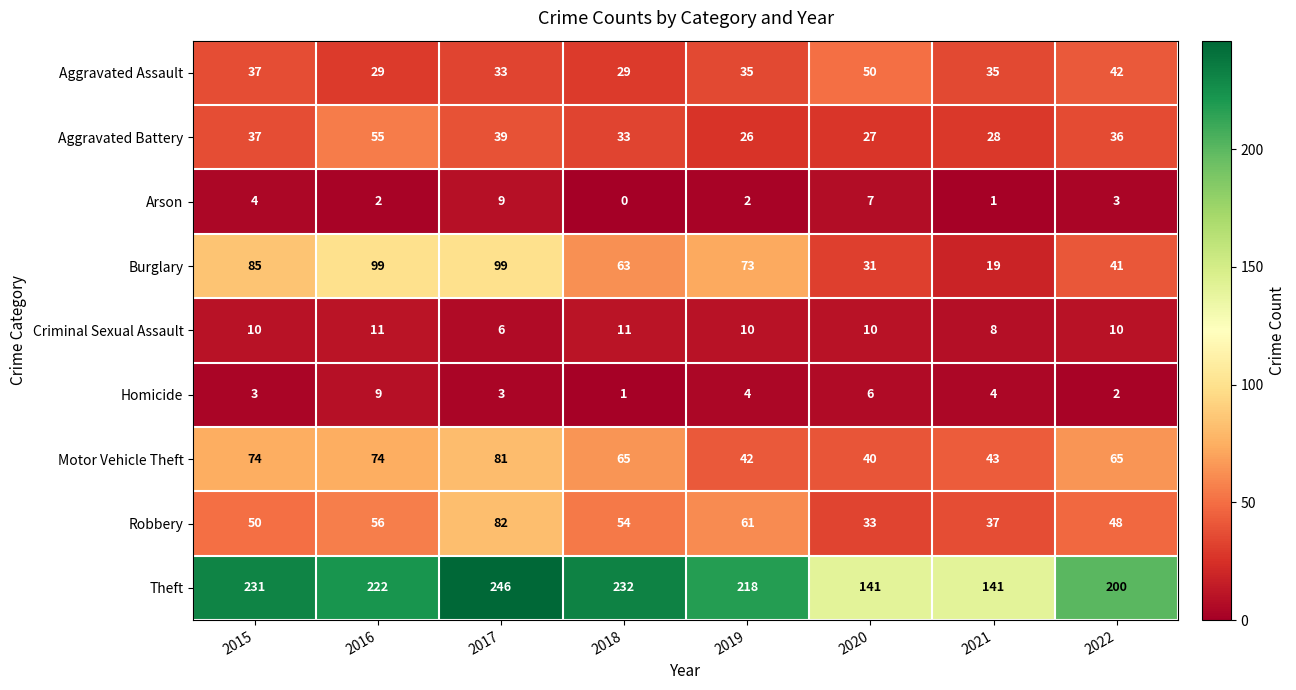

Count the number of categories in the chart.

8